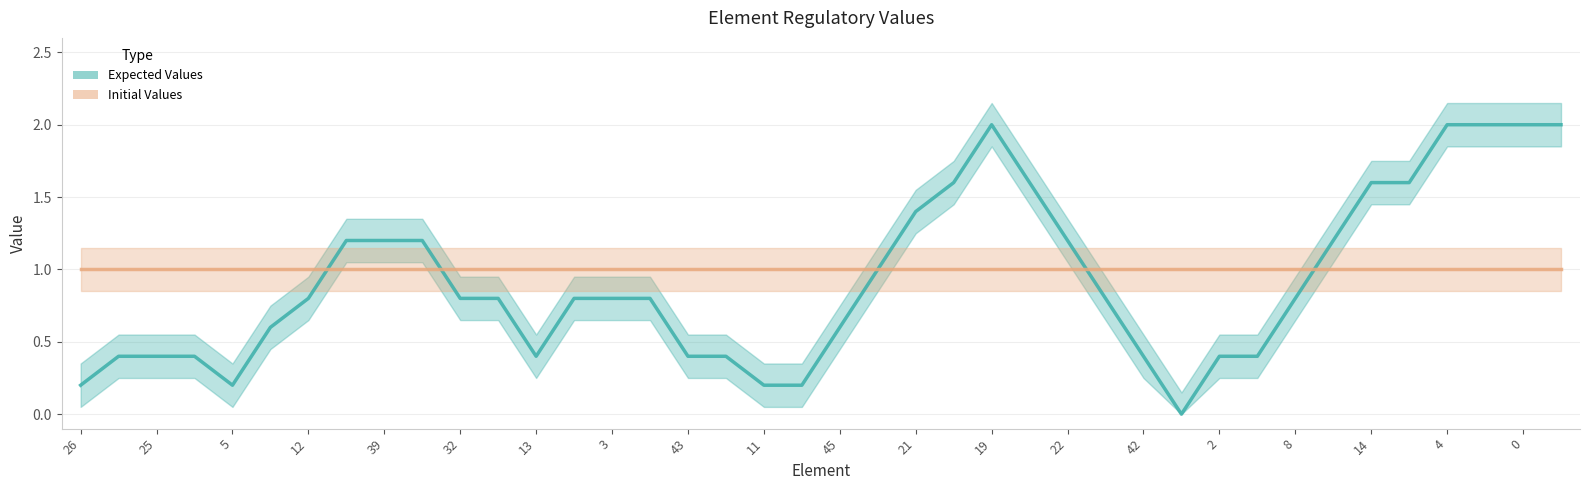

What is the label of the 4th point from the left?

17